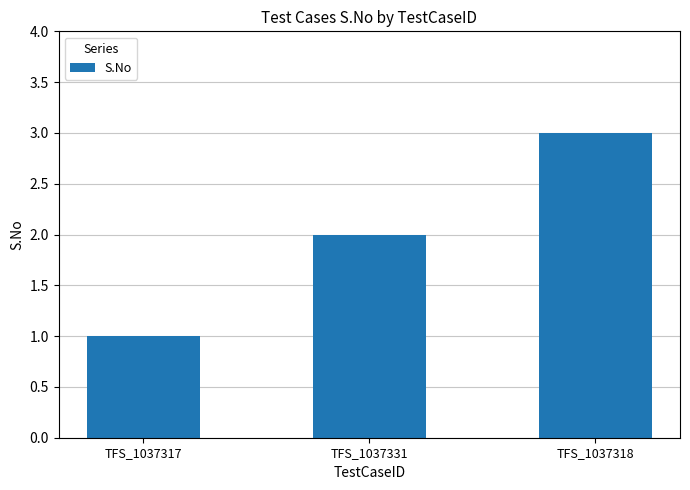

Count the values in the range 1 to 3.

3